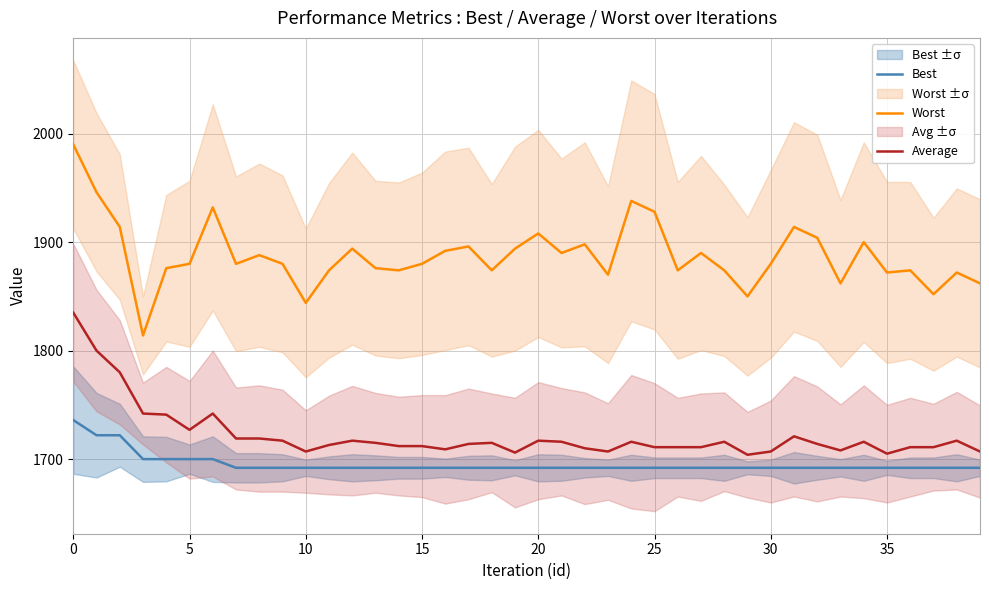

What value does the Best series have at 17, to the nearest 10?

1690